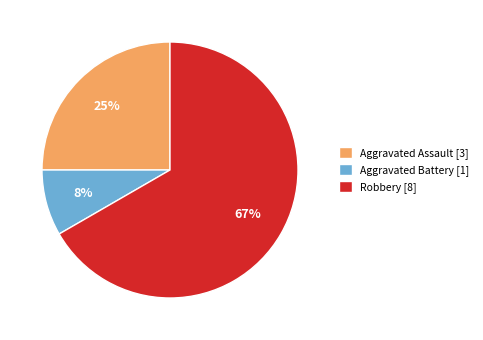

How many segments does this pie chart have?

3